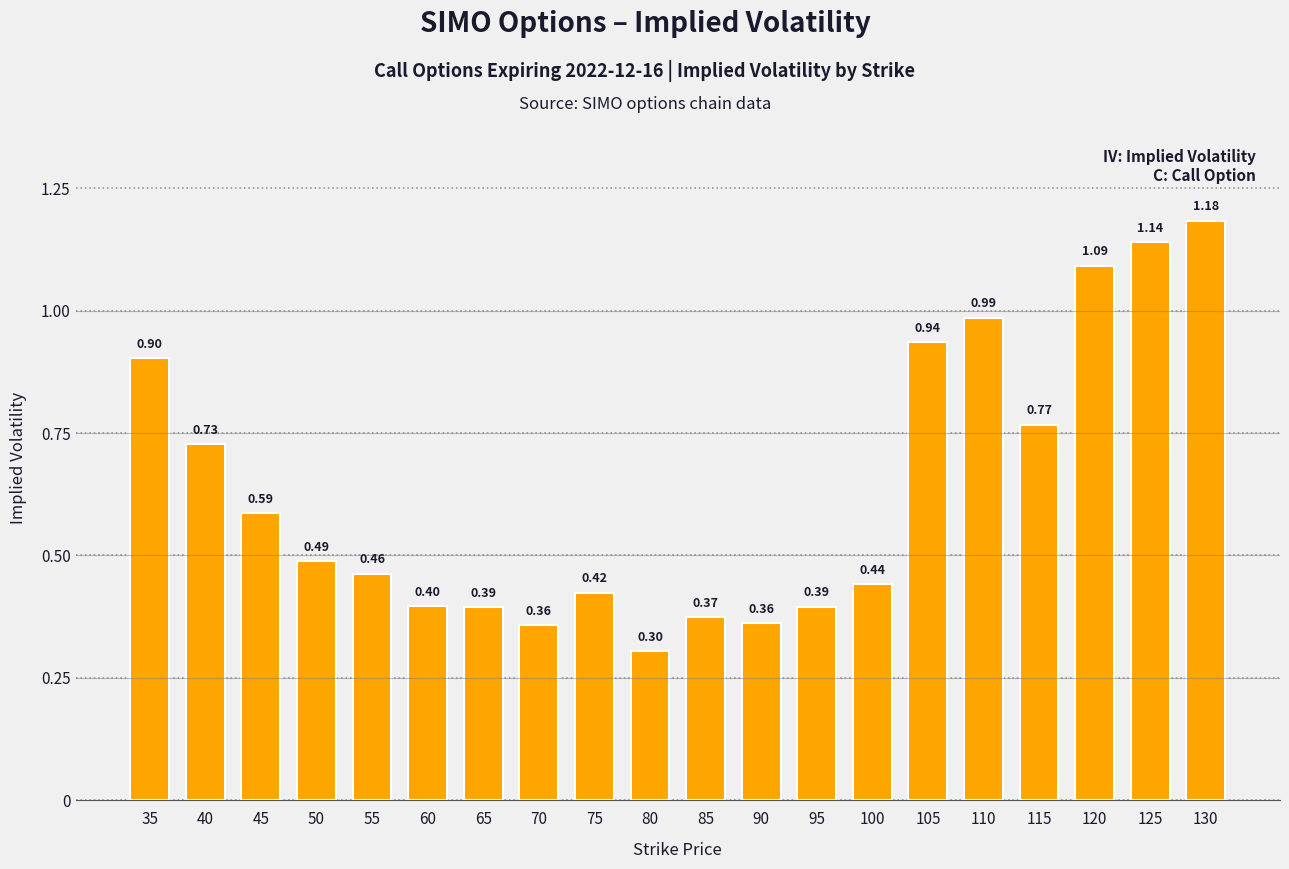

Are the bars horizontal?

No